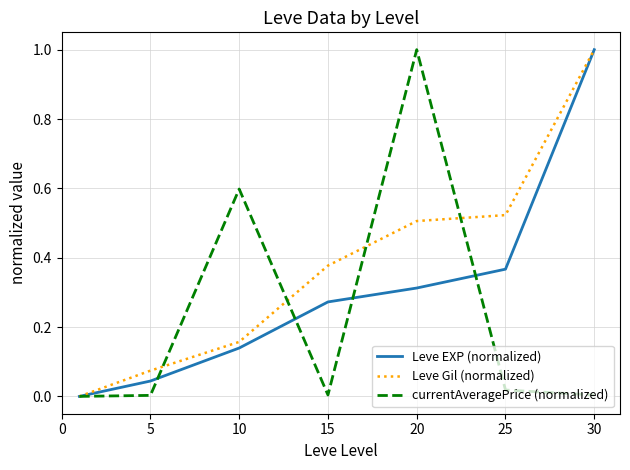

What is the highest value of the currentAveragePrice (normalized) series?

1.0